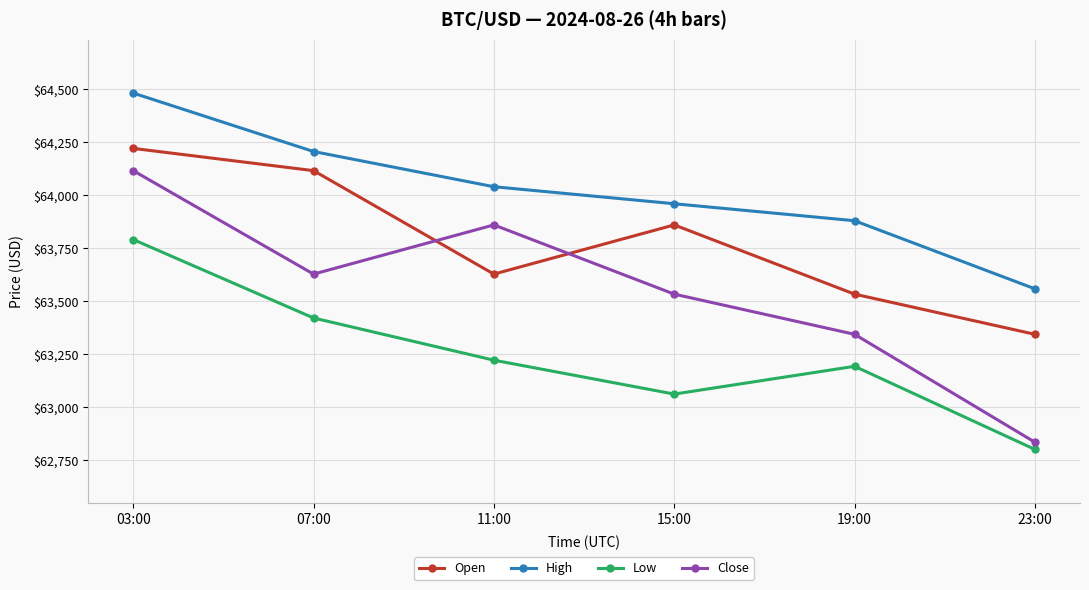

List the series in order of their peak value, highest first.

High, Open, Close, Low